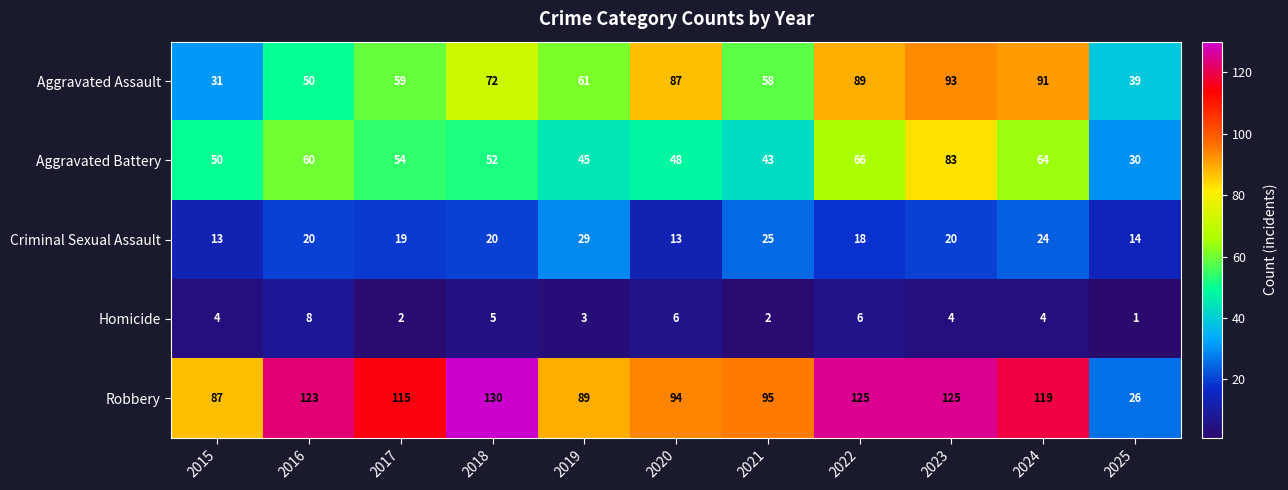

What is the minimum value shown in the chart?

1